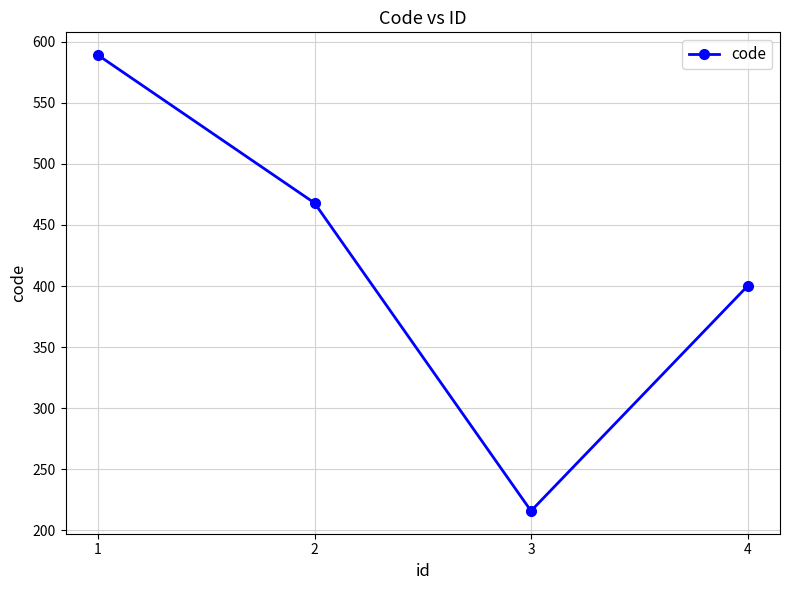

Which label corresponds to the smallest value in the chart?

3